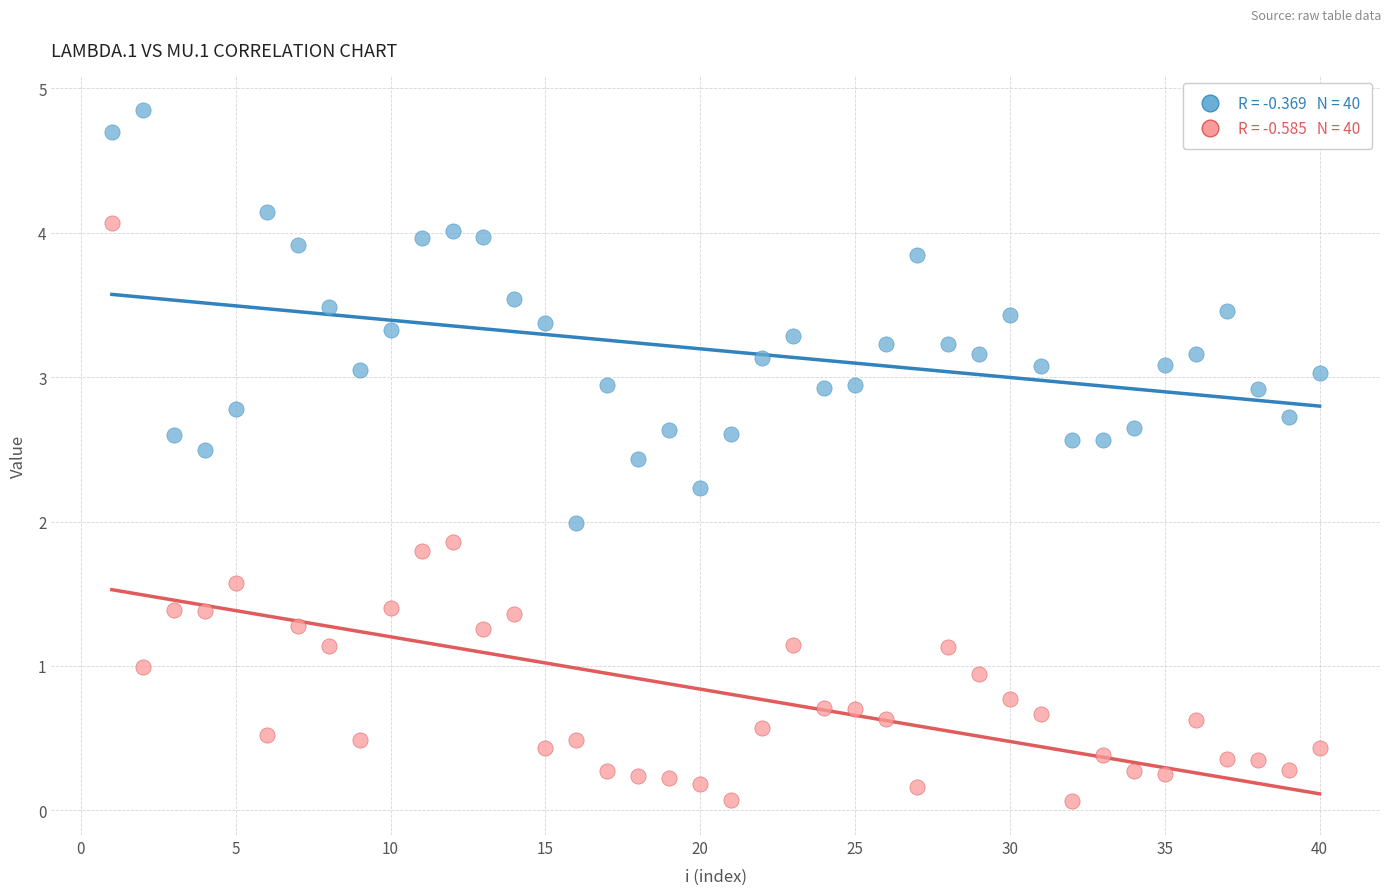

Across all data points, what is the range of Y values (max minus min)?

4.8